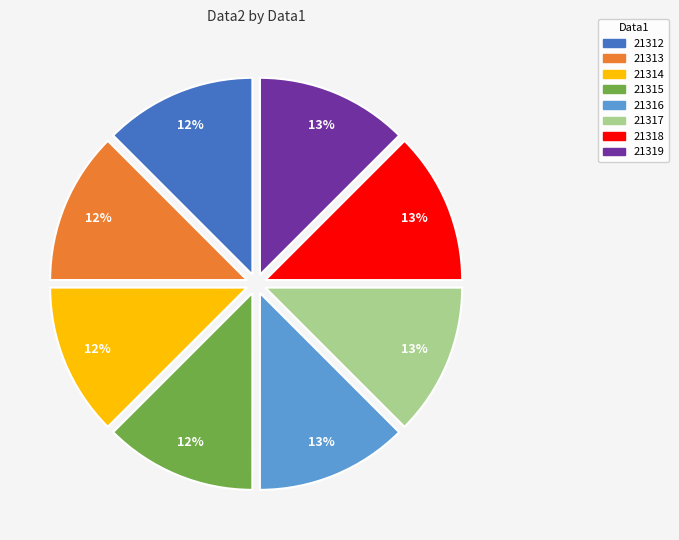

How many slices are in this pie chart?

8